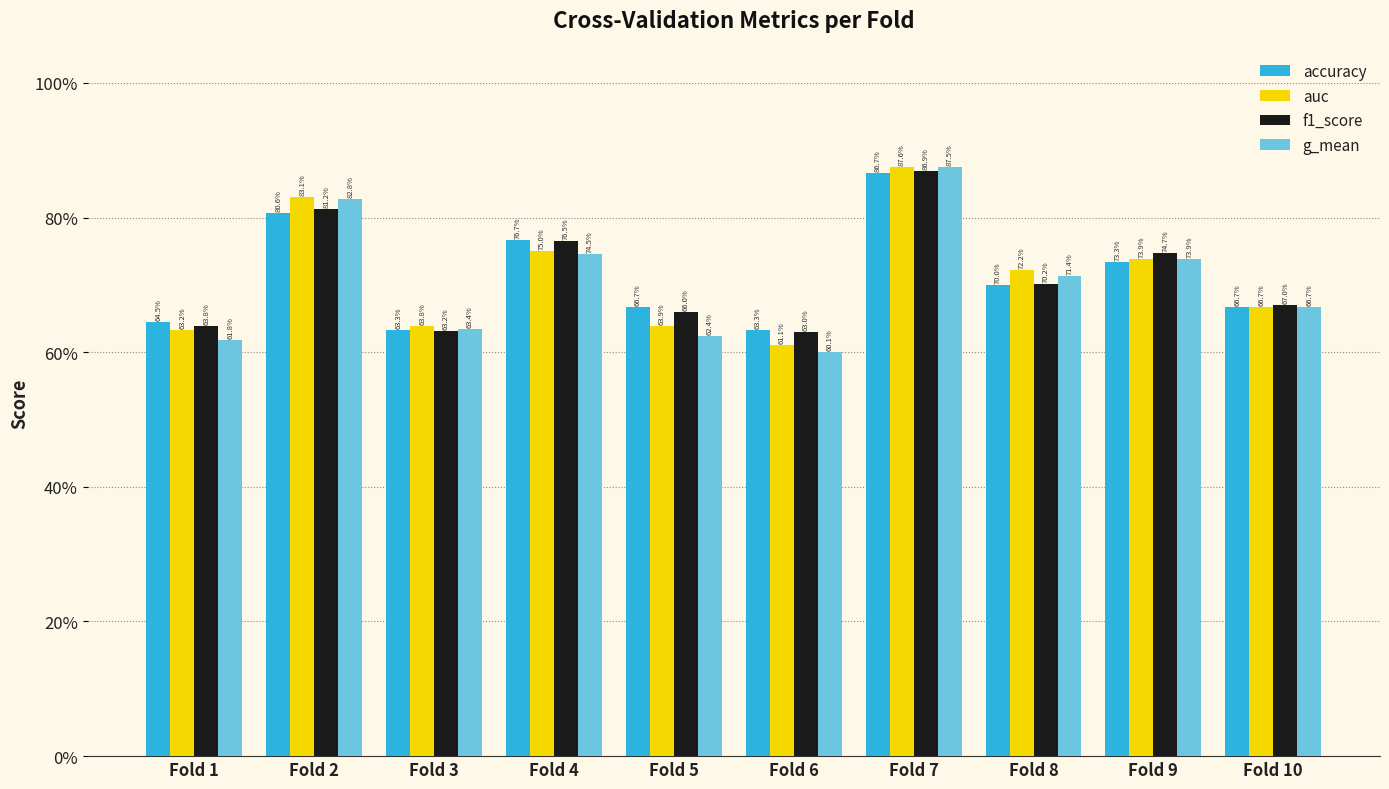

What value does the auc series have at Fold 8?

0.7